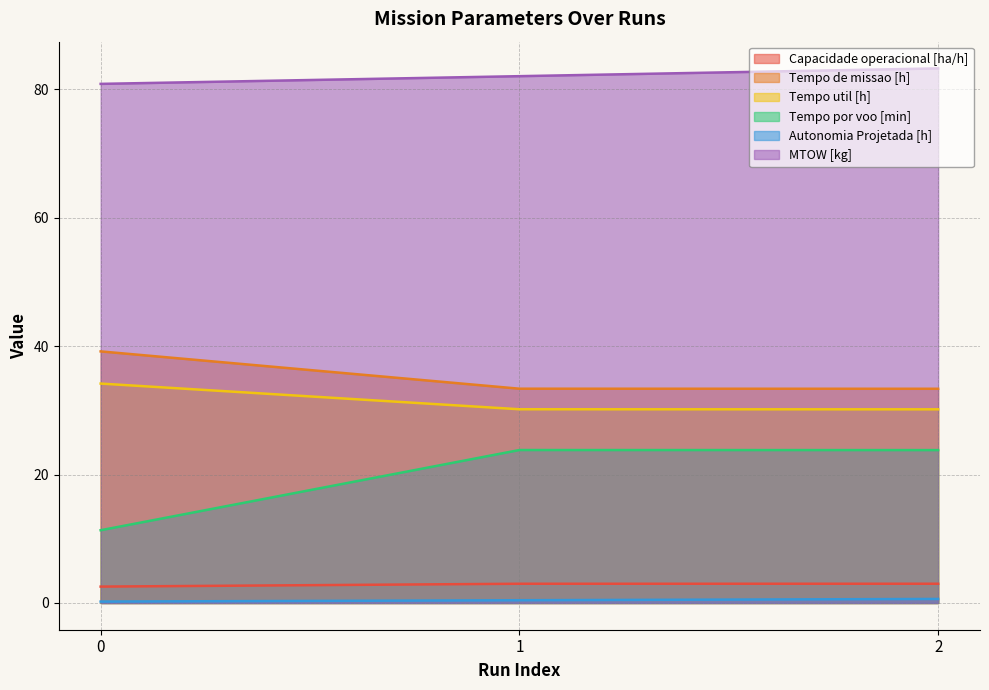

Which series changed the most between 1 and 2?

MTOW [kg]